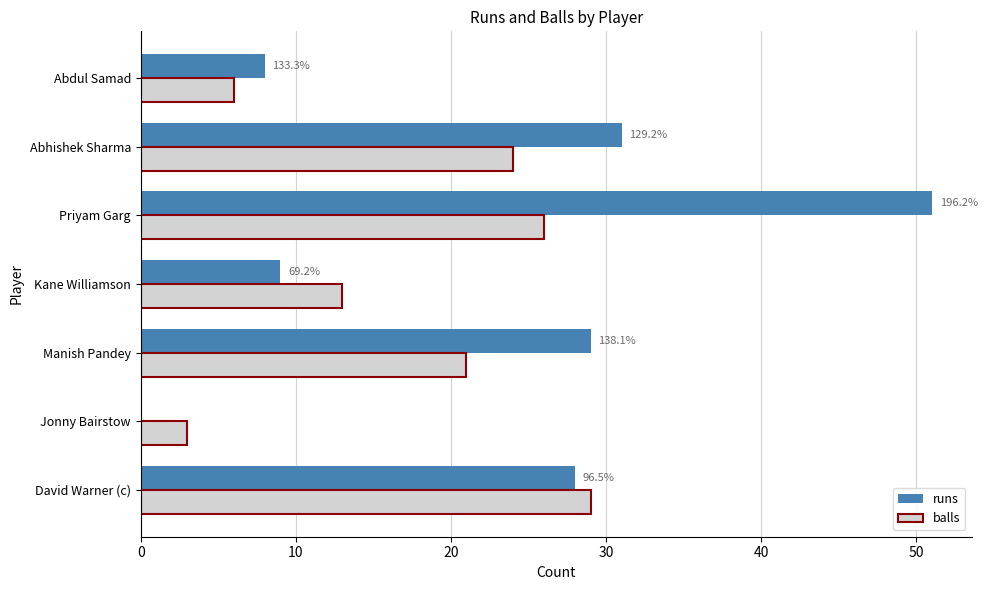

What is the sum of all runs values?

156